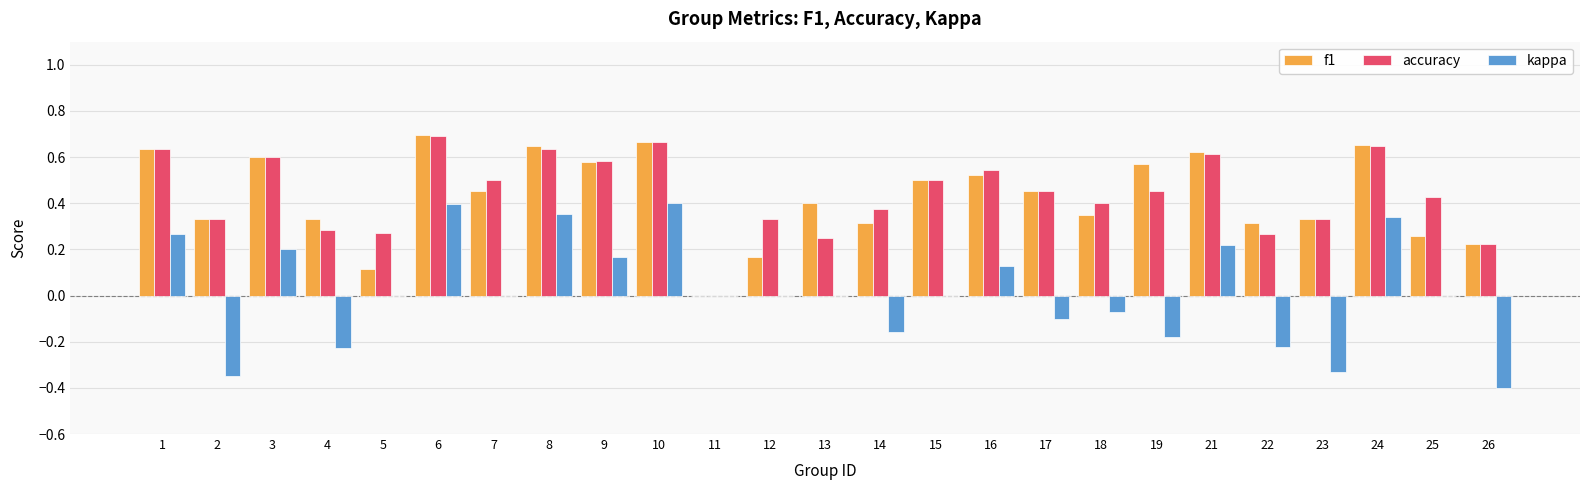

Between 15 and 24, which series saw the biggest shift?

kappa